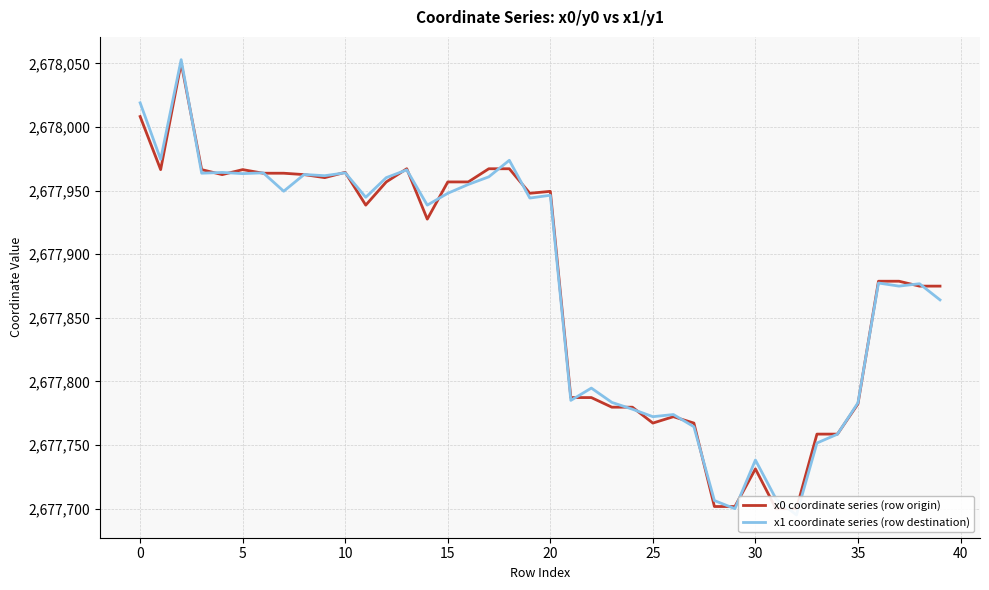

What is the label of the 37th point from the left?

36